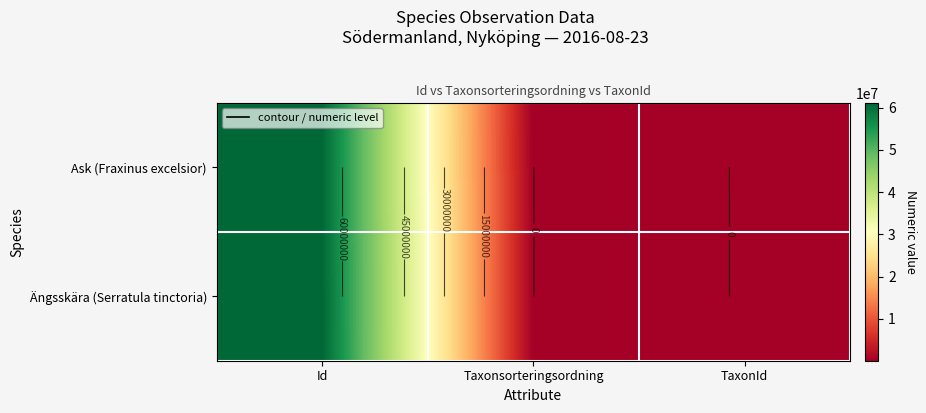

At which label is Ask (Fraxinus excelsior) closest to 30609852?

TaxonId